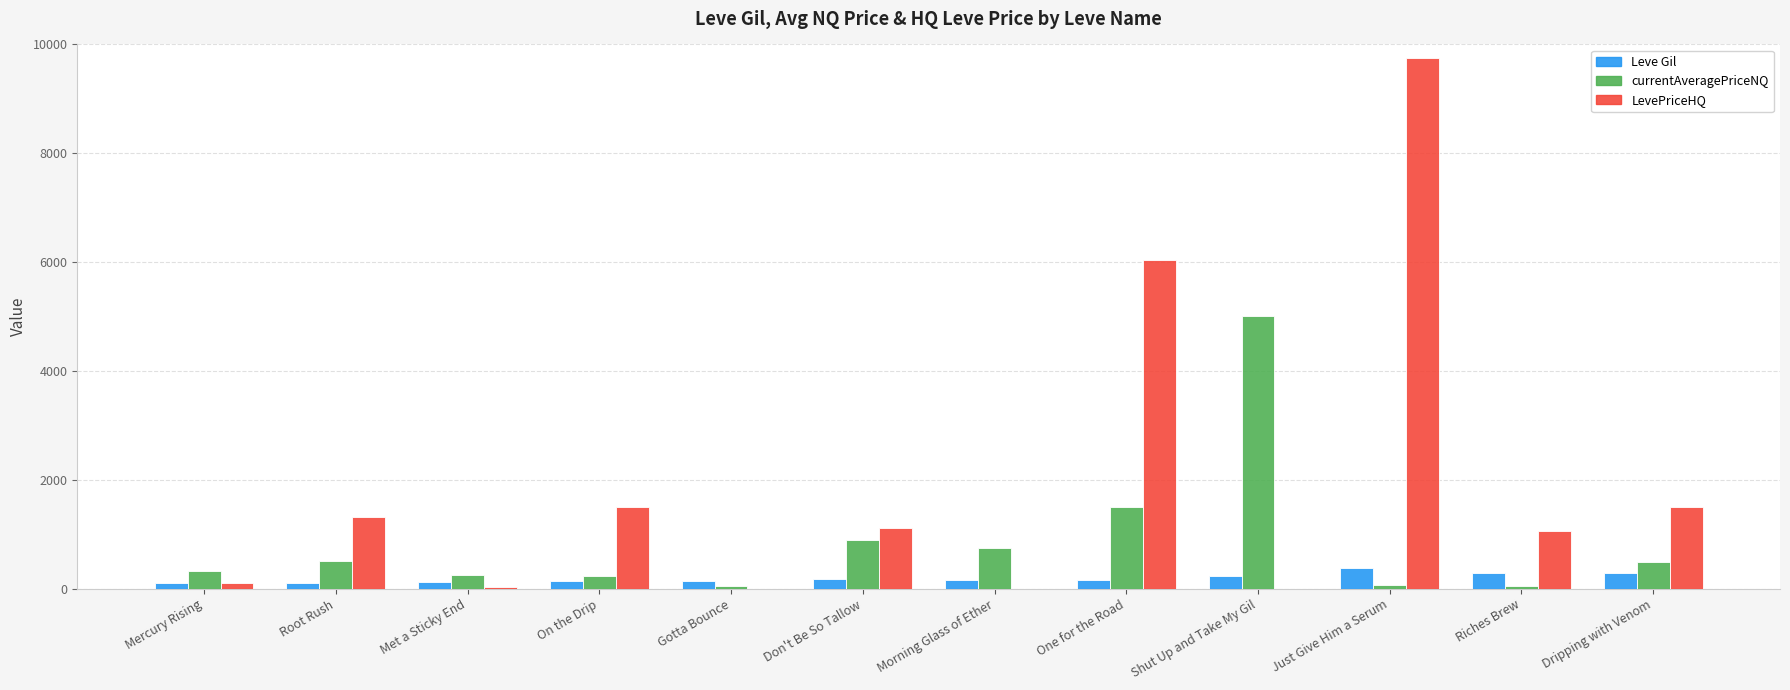

Which category has the highest value across all series?

Just Give Him a Serum